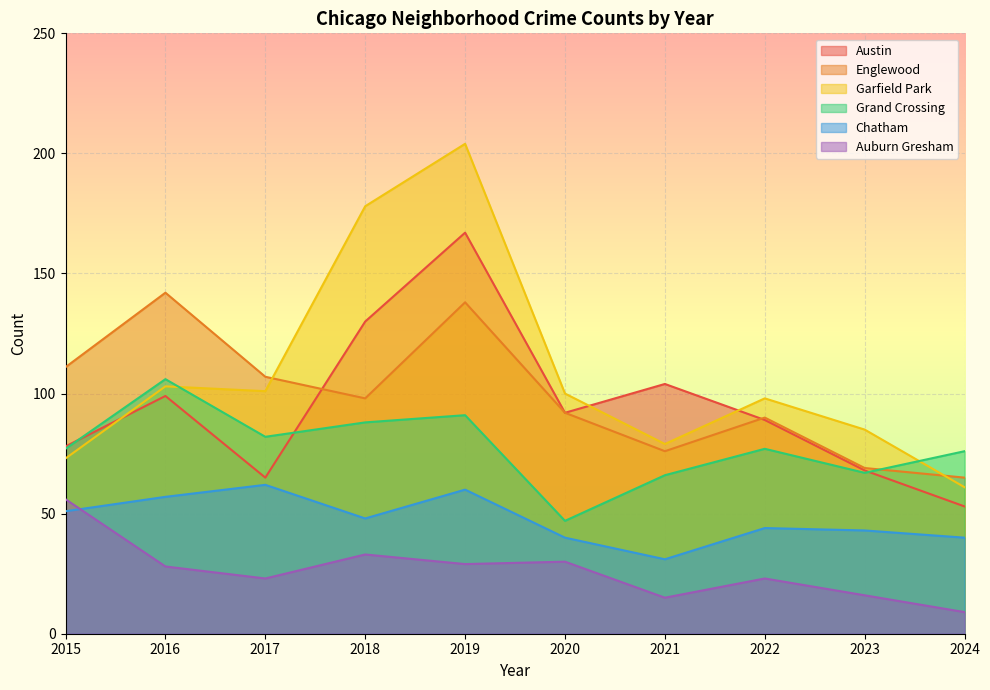

Between which two adjacent categories do Garfield Park and Englewood first intersect?

2017 and 2018